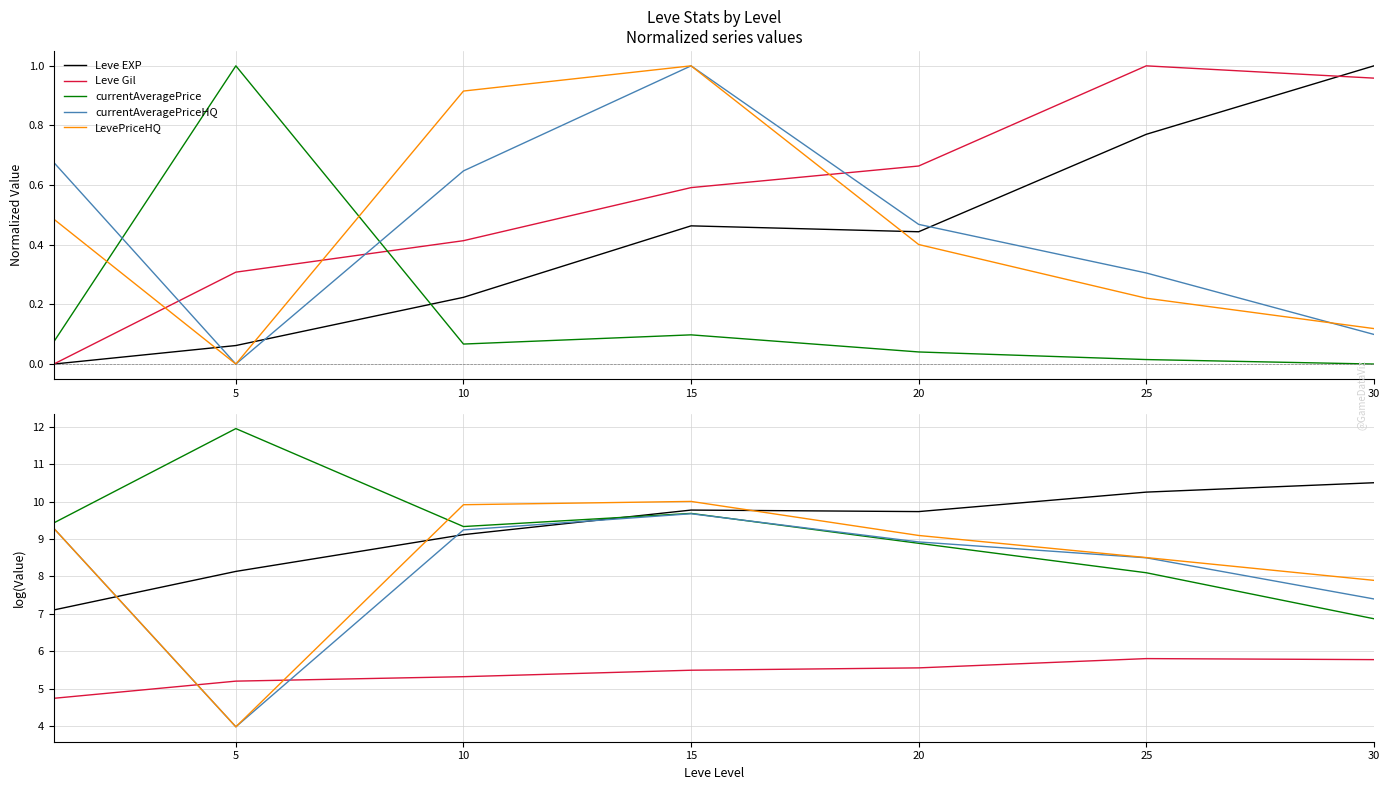

What is the greatest value displayed?

12.0